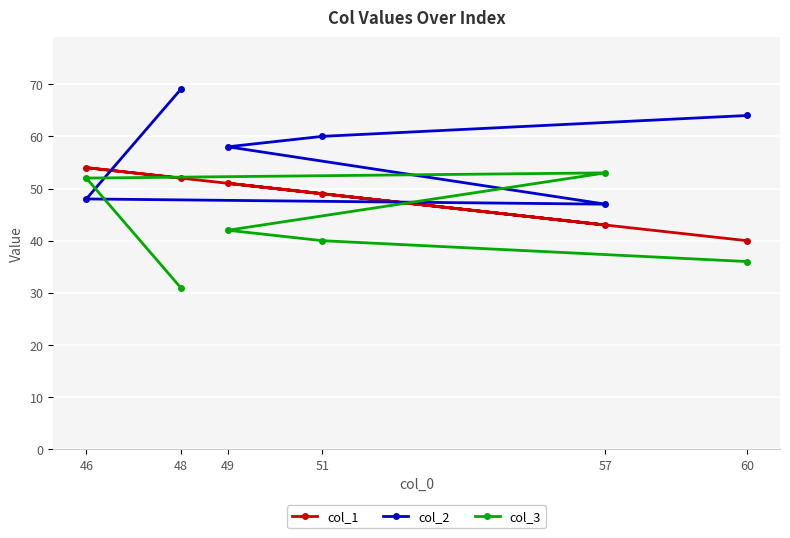

How many lines are shown in the chart?

3